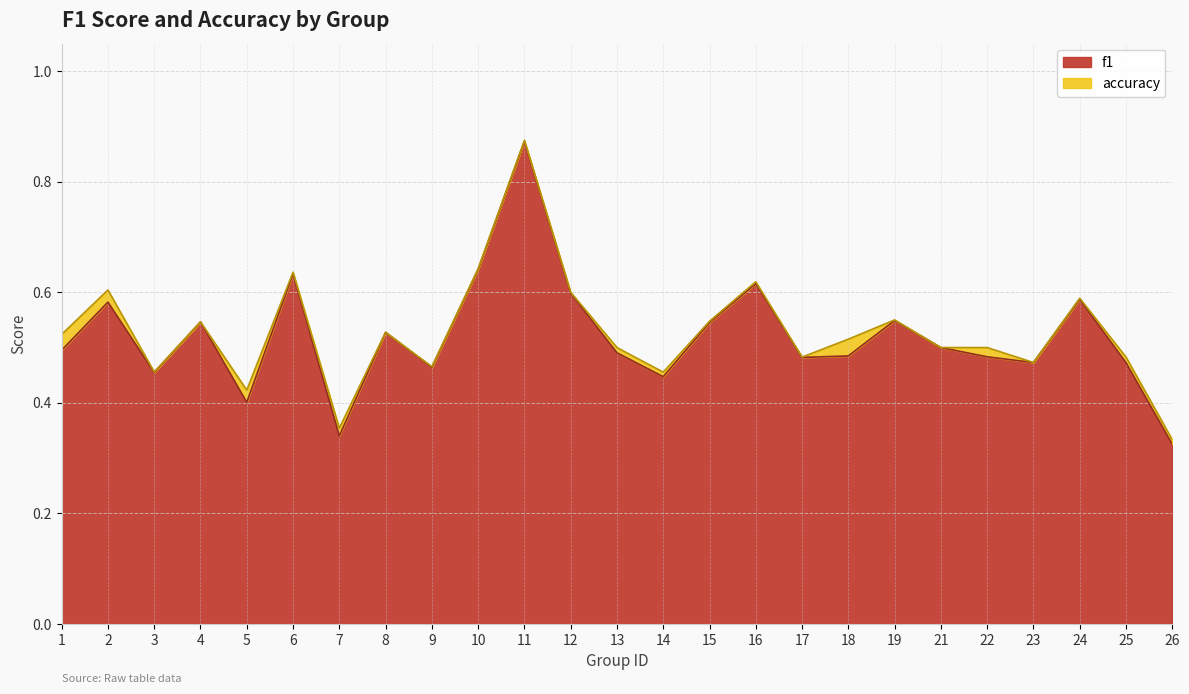

True or false: f1 and accuracy intersect in this chart.

False